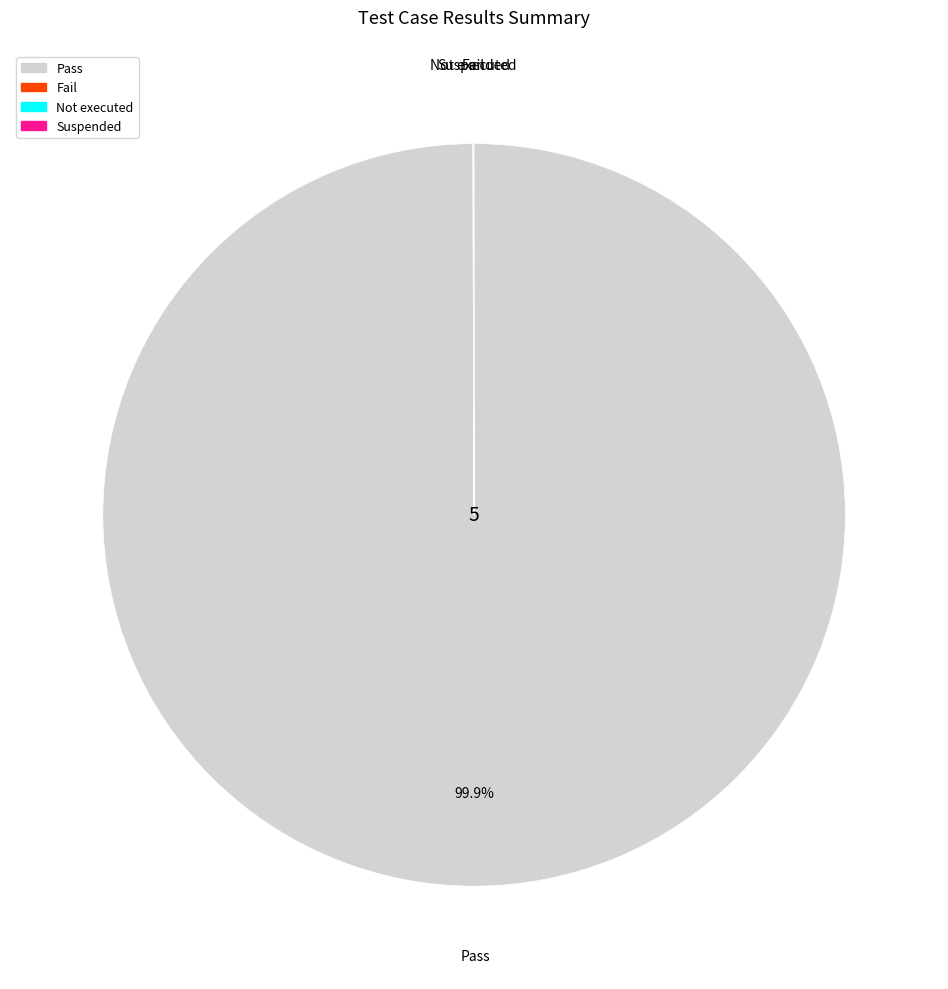

Which slice is the largest?

Pass